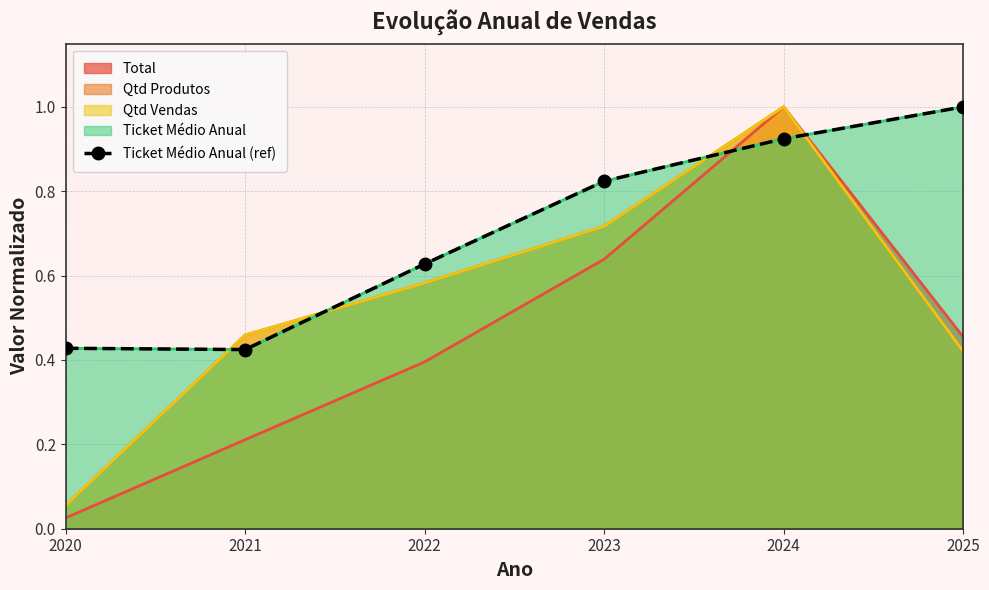

List the labels in order of value, smallest first.

2021, 2020, 2022, 2023, 2024, 2025